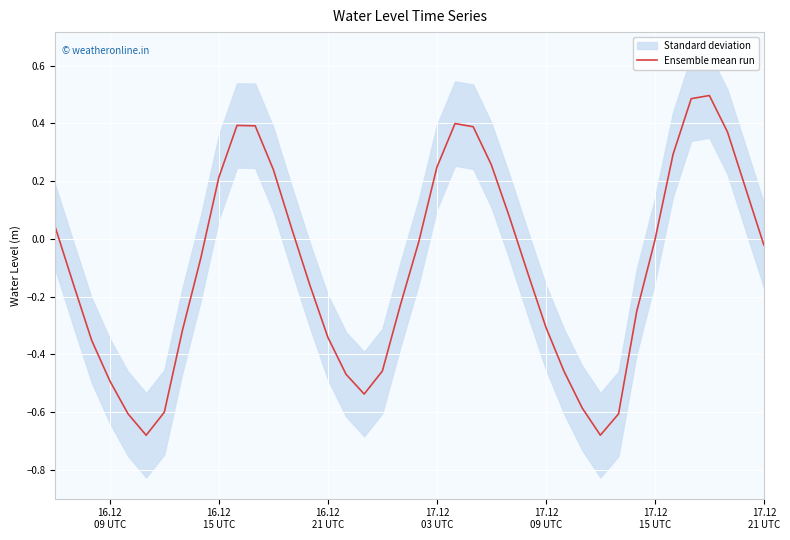

True or false: there are more than 2 points higher than both neighbors.

True